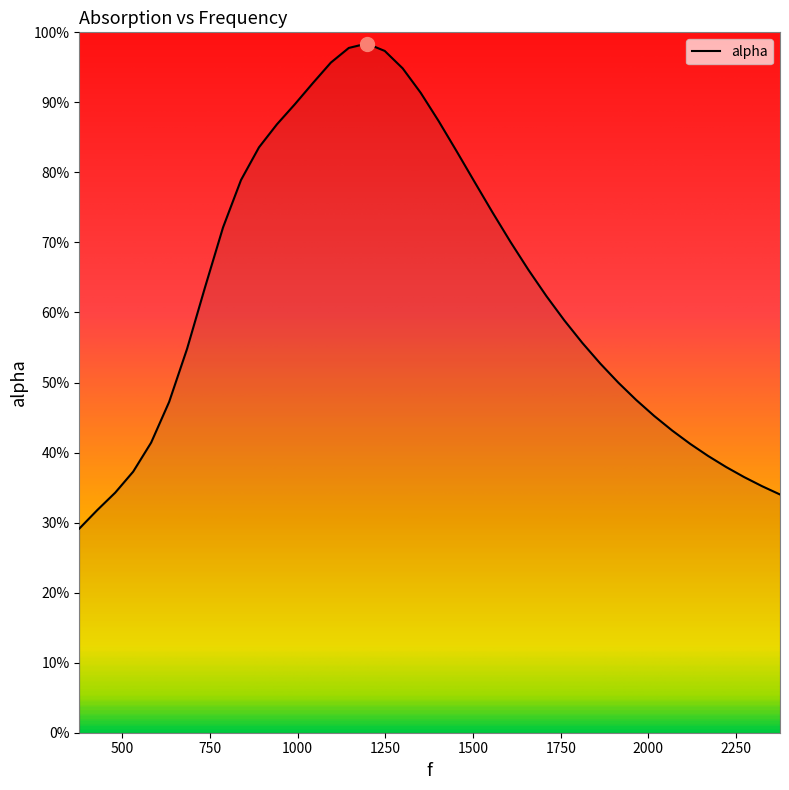

What is the average value?

0.6